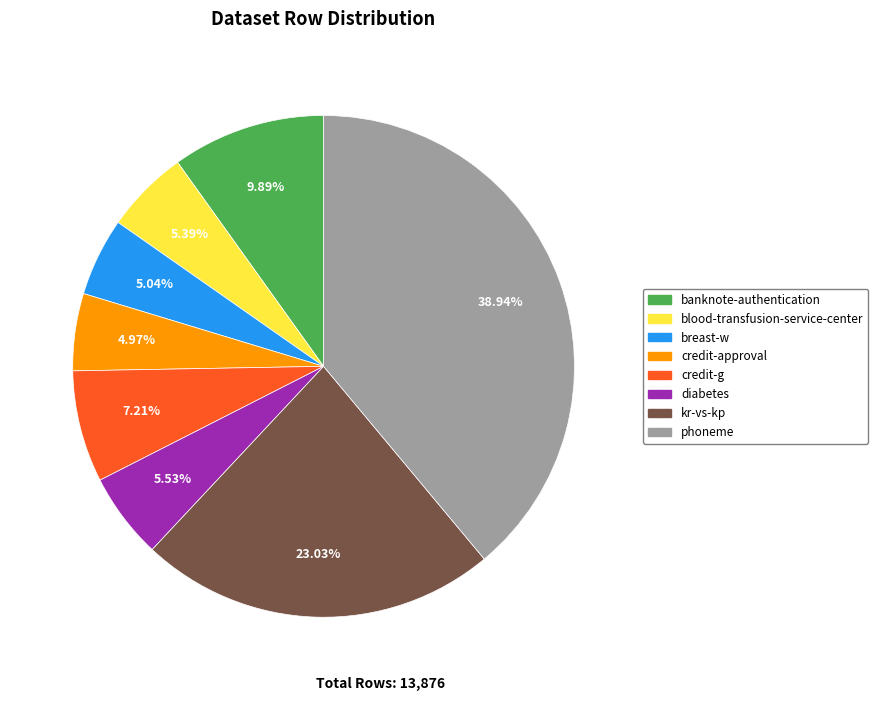

Is credit-g the majority of the pie?

No